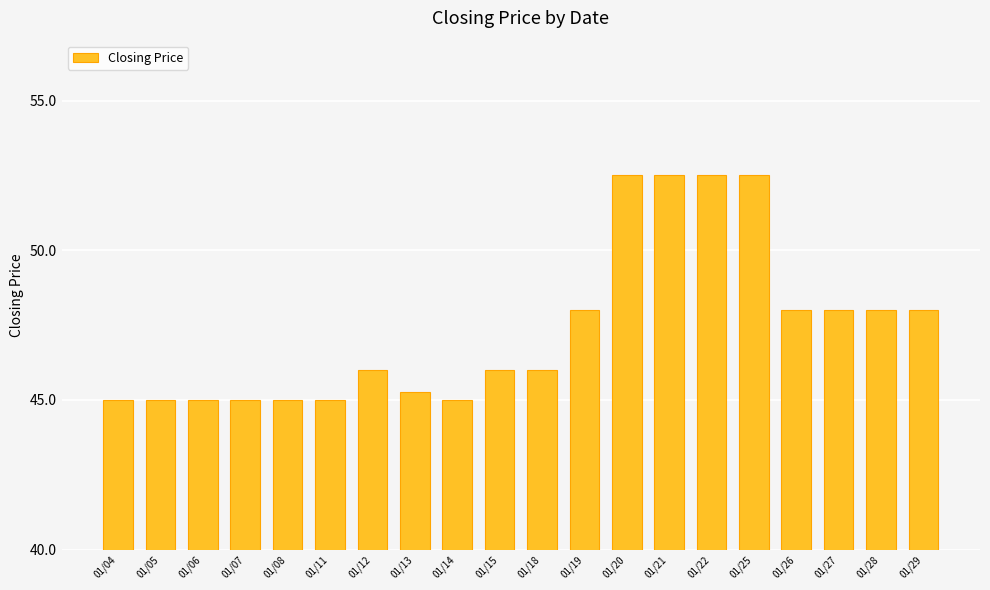

How many series are shown in this chart?

1